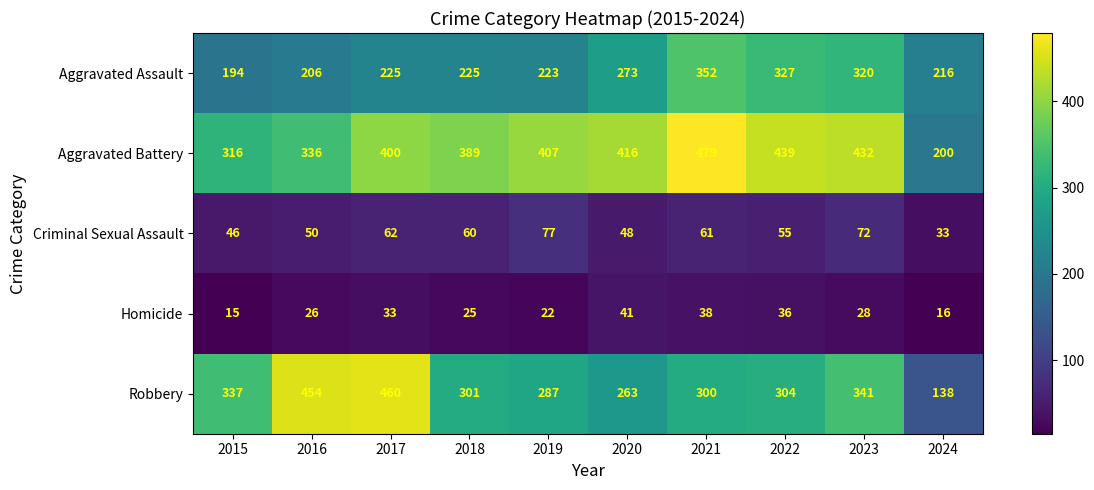

What is the difference between the highest and lowest values at 2020?

375